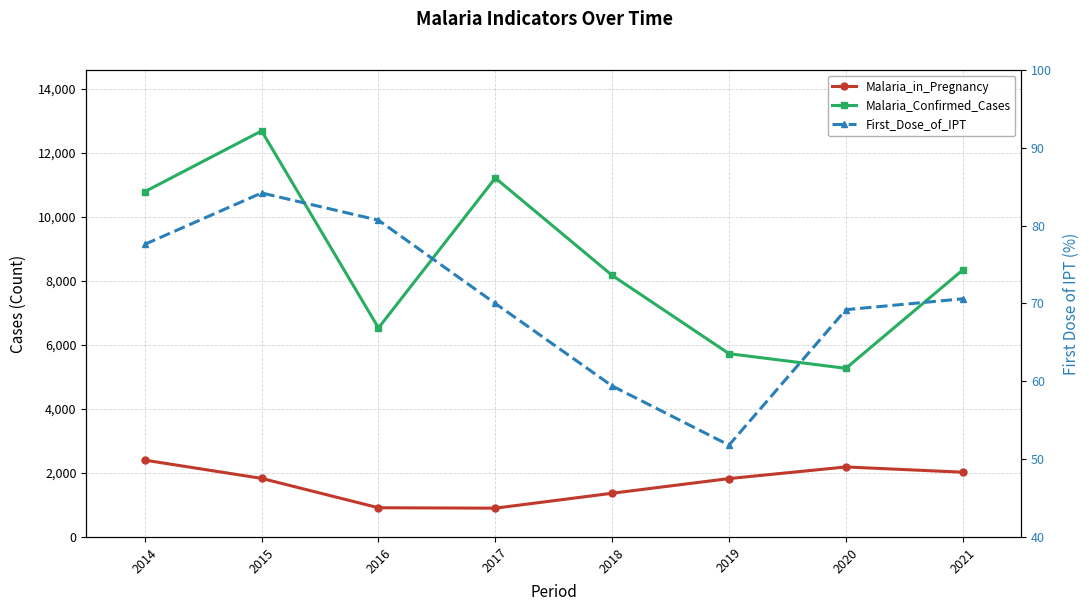

Which label corresponds to the smallest value in the chart?

2019